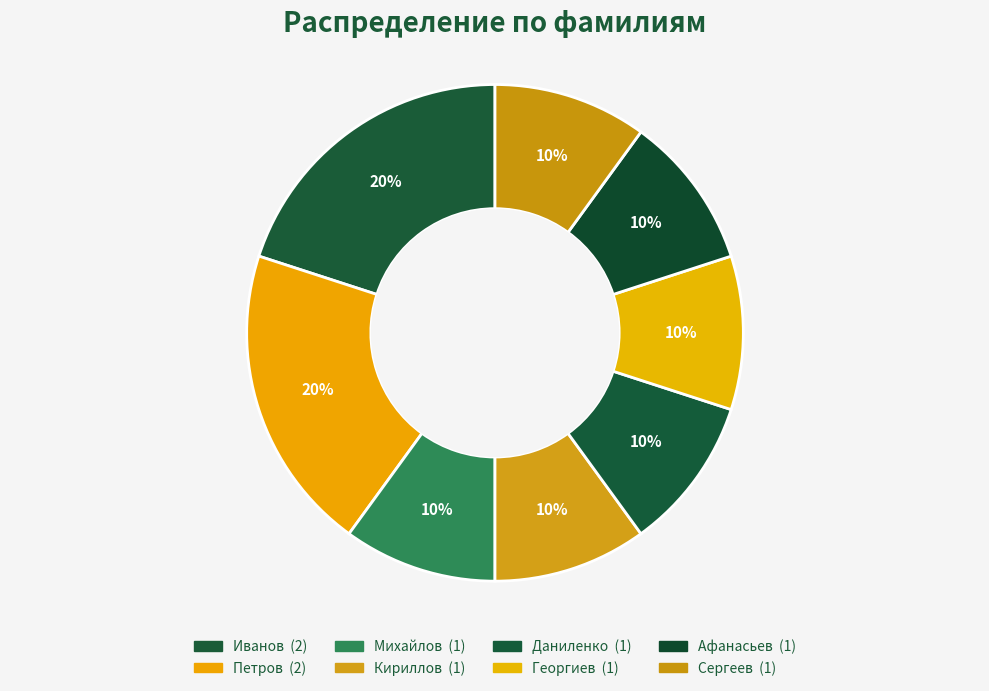

To the nearest percent, what is the difference between the largest and smallest slice percentages?

10%